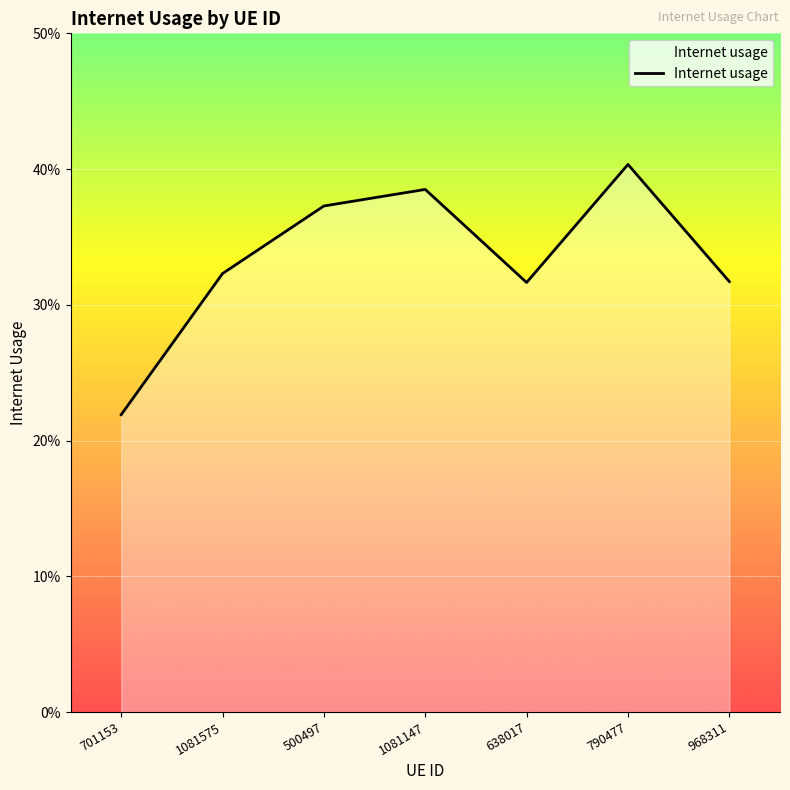

Between 500497 and 1081147, which is larger?

1081147